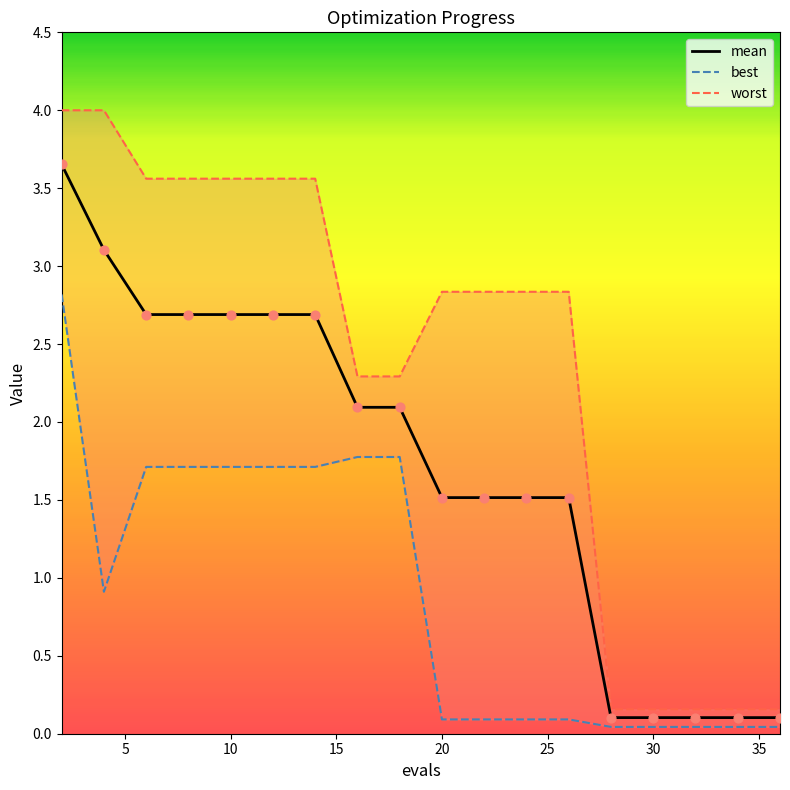

Which series contains the lowest Y value?

best